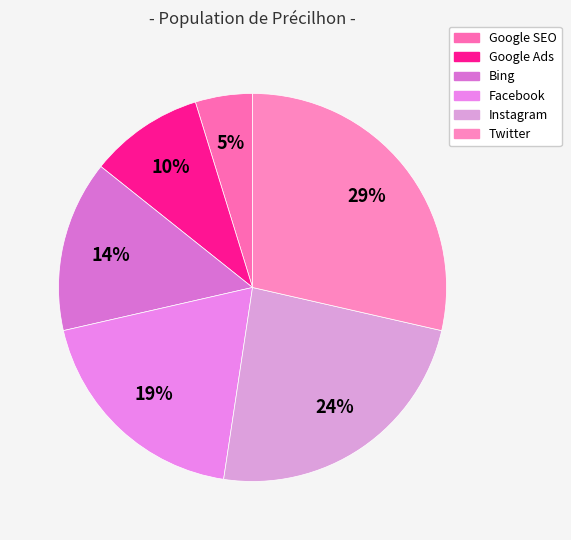

To the nearest percent, what is the difference between the Instagram and Bing slice percentages?

10%